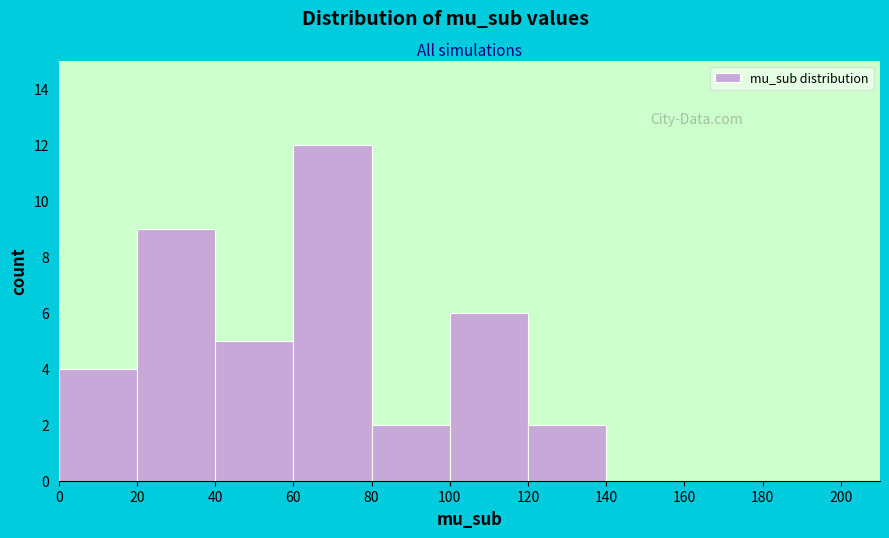

Reading left to right, list every bar in this chart as the range it spans on the x-axis followed by its height. The values are not printed on the chart, so give them approximately, as read against the axis.

0 to 20: 4
20 to 40: 9
40 to 60: 5
60 to 80: 12
80 to 100: 2
100 to 120: 6
120 to 140: 2
140 to 160: 0
160 to 180: 0
180 to 200: 0